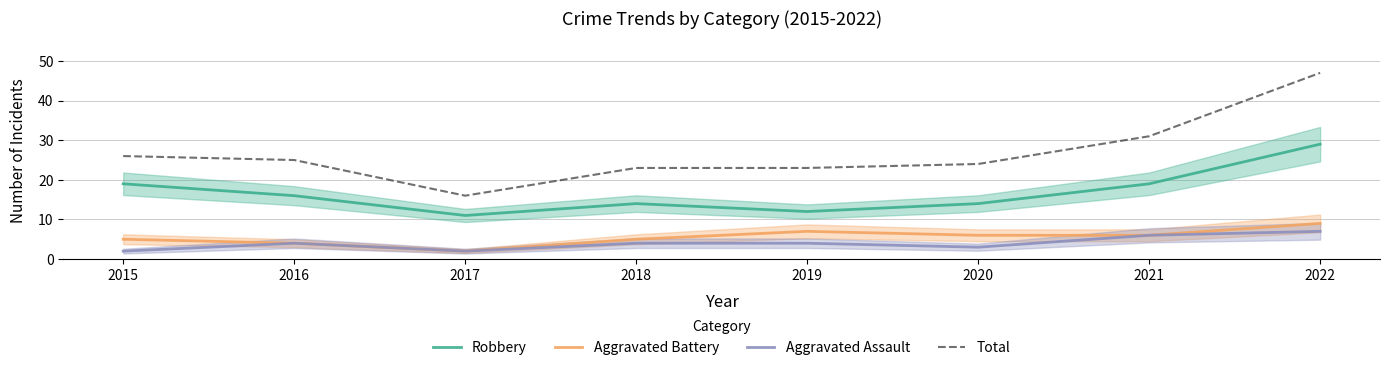

Reading left to right, transcribe all the data shown in this chart.

Robbery: 19	16	11	14	12	14	19	29
Aggravated Battery: 5	4	2	5	7	6	6	9
Aggravated Assault: 2	4	2	4	4	3	6	7
Total: 26	25	16	23	23	24	31	47